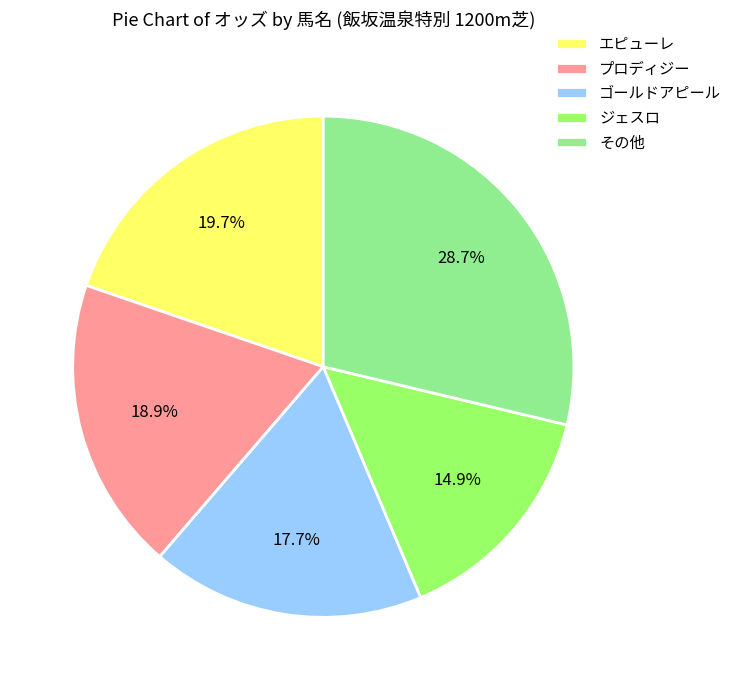

Is プロディジー the majority of the pie?

No